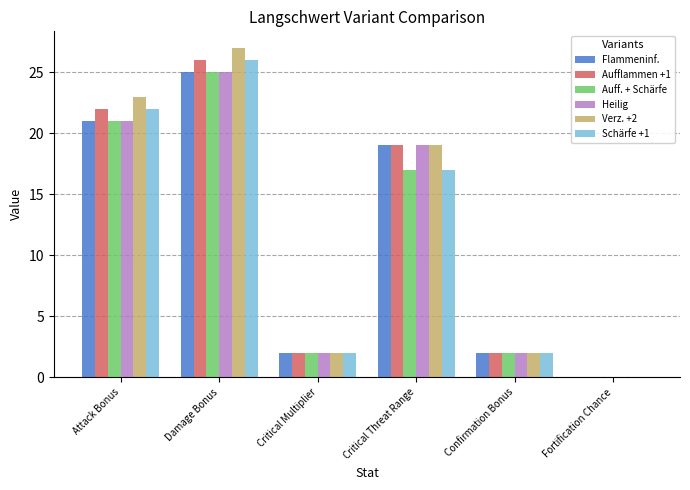

How many distinct data groups are displayed?

6